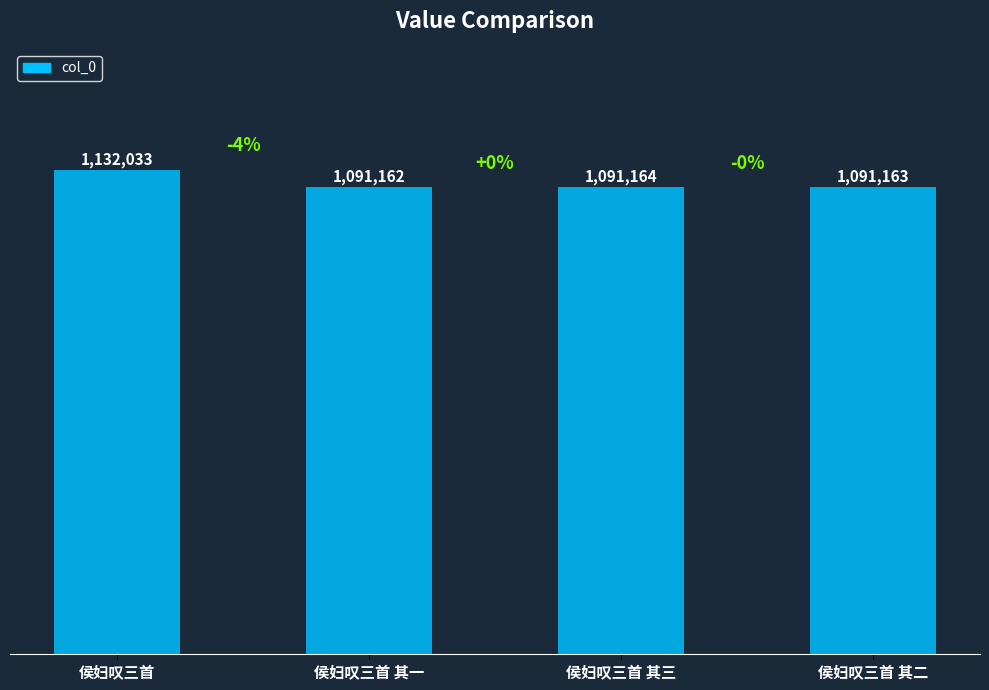

What value does the data have at 侯妇叹三首 其三?

1091164